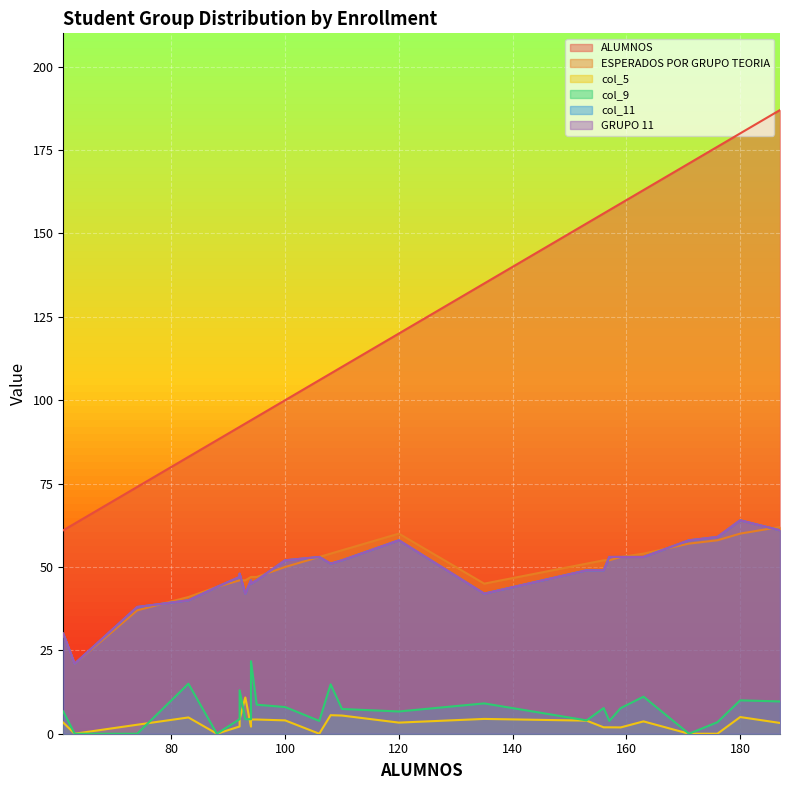

At which category is the sum across all series the highest?

187